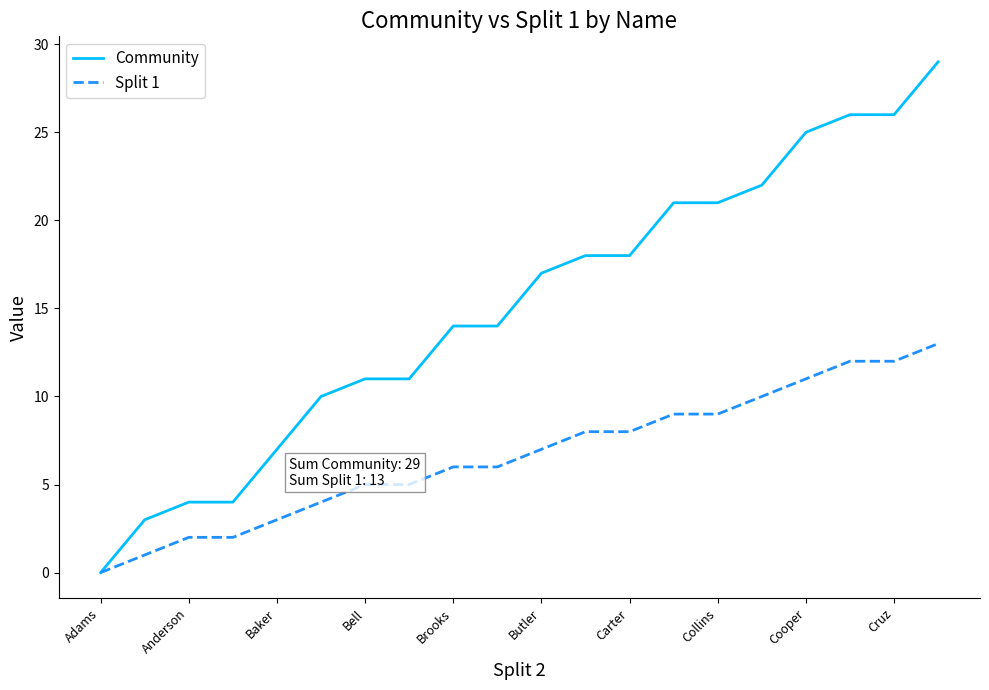

Which series has the largest range (max minus min)?

Community